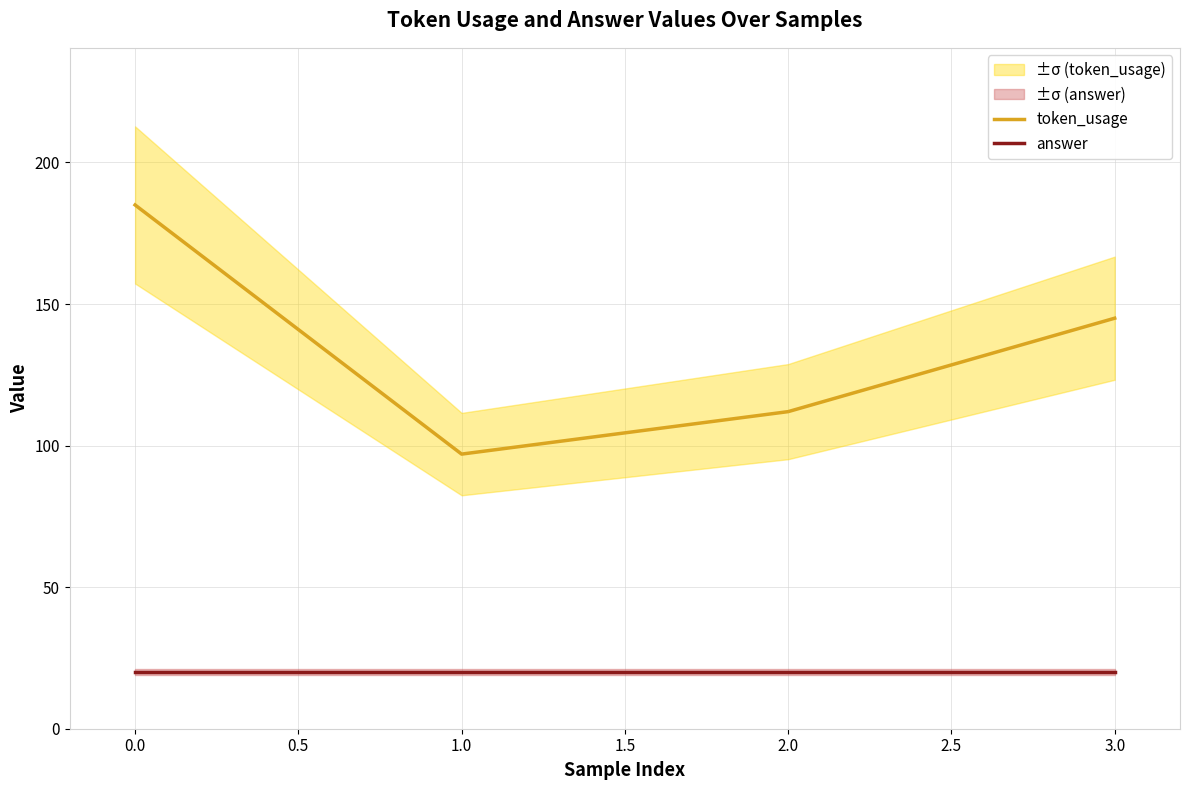

Rank the series by their average value, from highest to lowest.

token_usage, answer